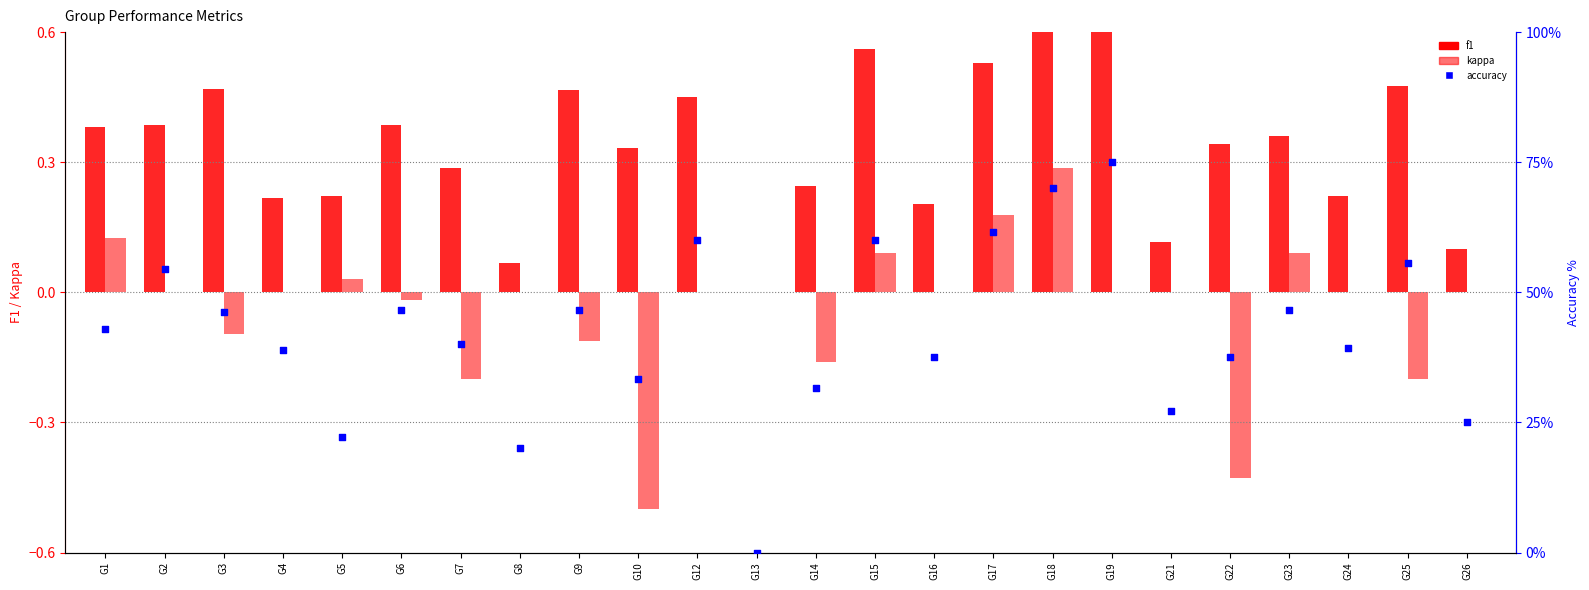

At how many categories does at least one series exceed 45?

11